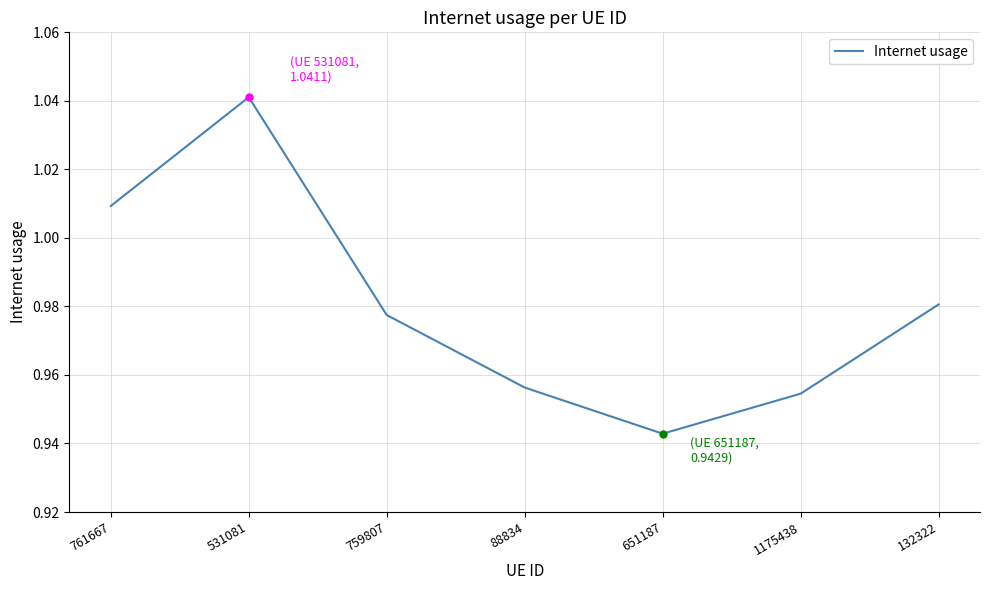

Which category has the lowest value across all series?

651187